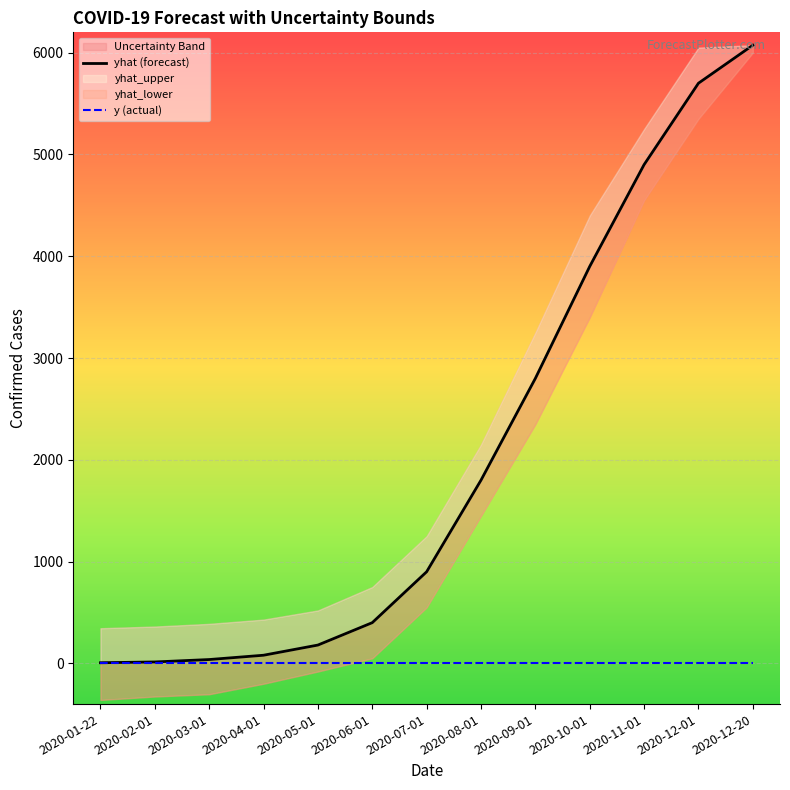

Which category has the highest value across all series?

2020-12-20